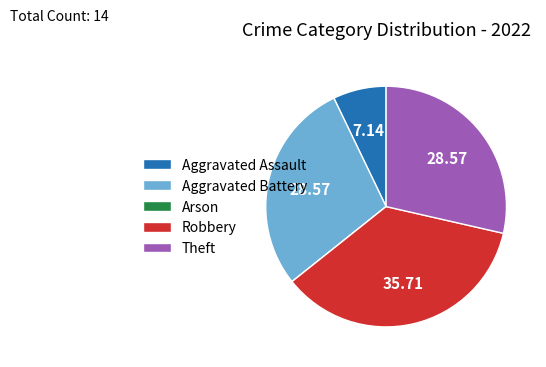

Does Aggravated Assault account for over 50% of the chart?

No